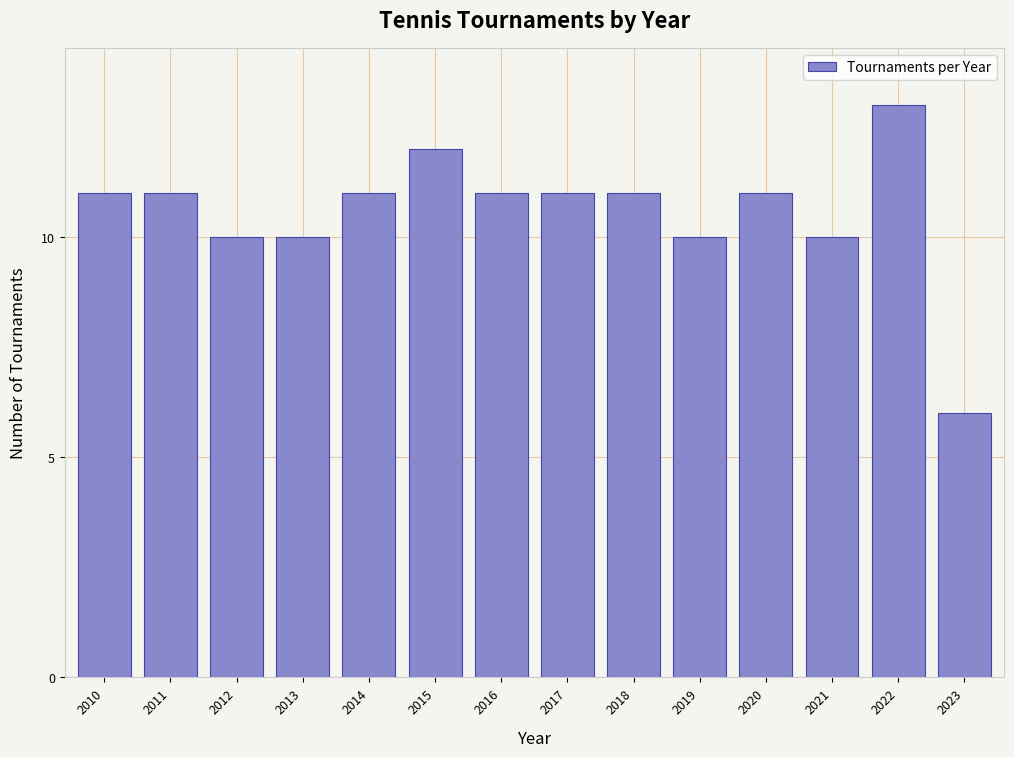

Reading left to right, what are all the values shown in this chart?

11	11	10	10	11	12	11	11	11	10	11	10	13	6